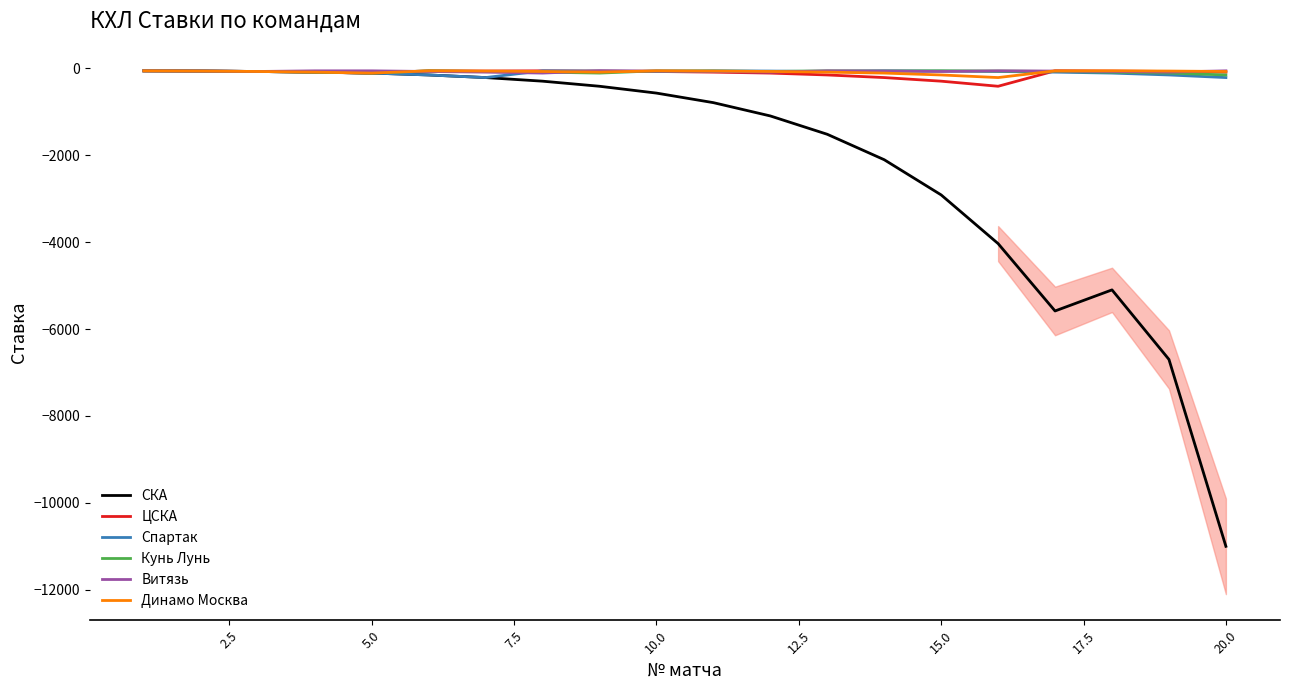

What is the sum of all ЦСКА values?

-2305